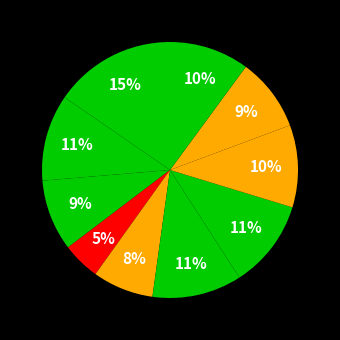

How many segments does this pie chart have?

10